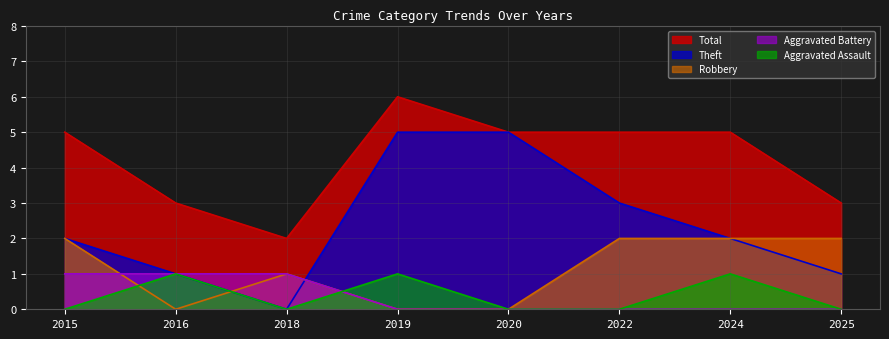

What is the difference between the second highest and second lowest values in the Aggravated Battery series?

1